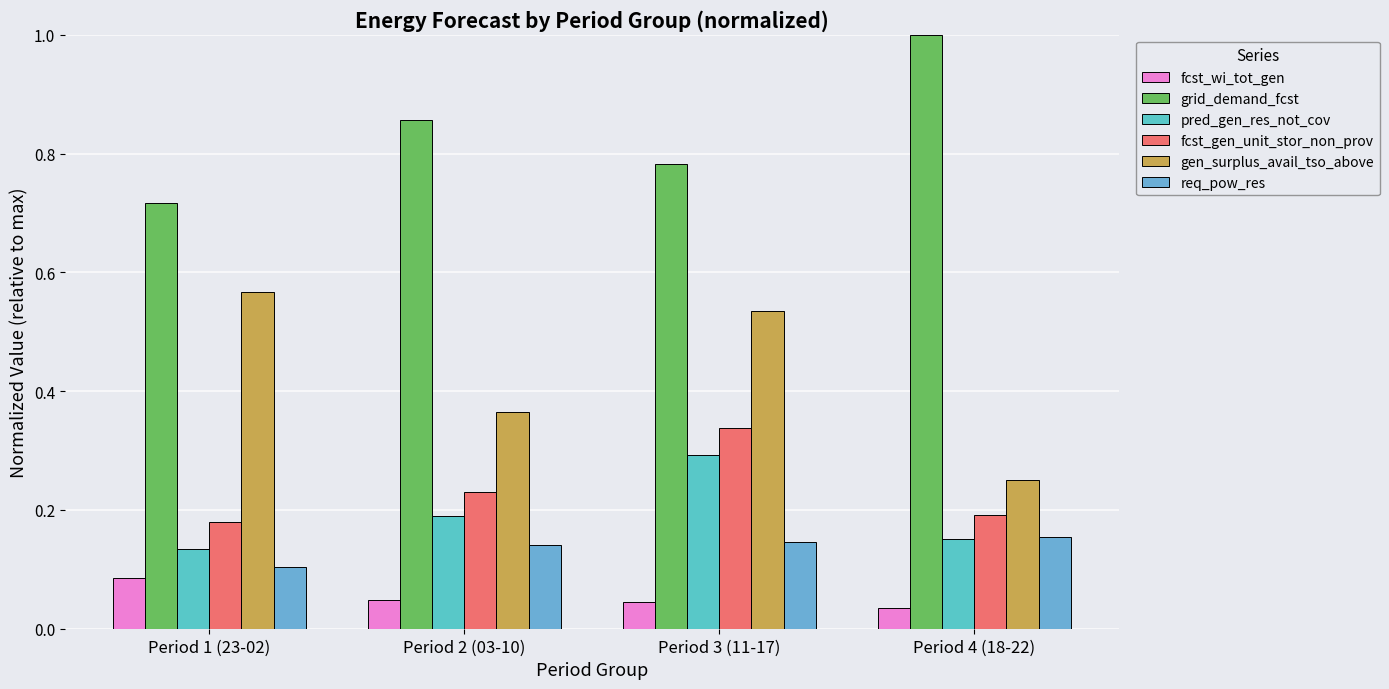

Which series has the largest total across all categories?

grid_demand_fcst